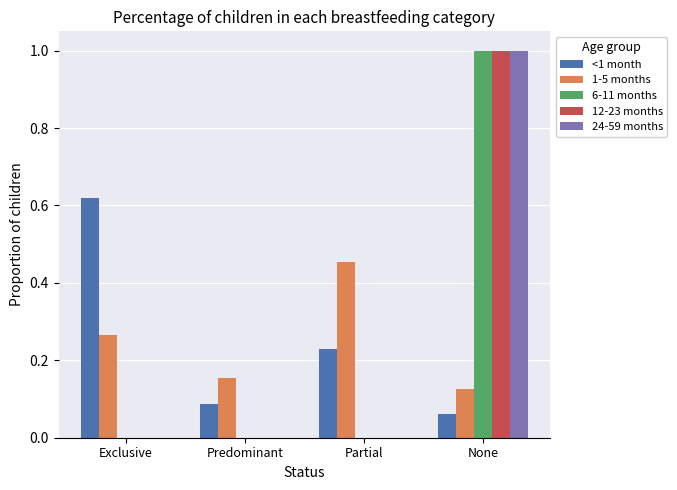

Does the chart contain stacked bars?

No